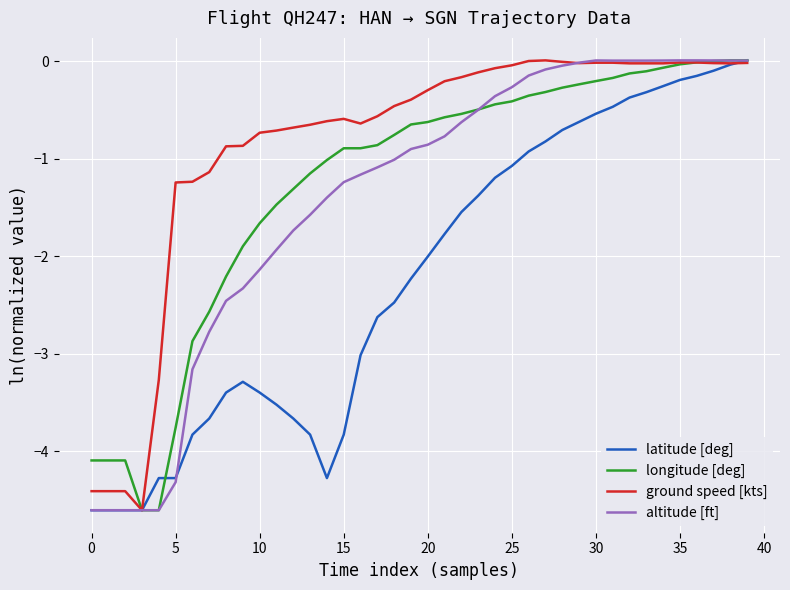

What is the minimum value for latitude [deg]?

-4.6